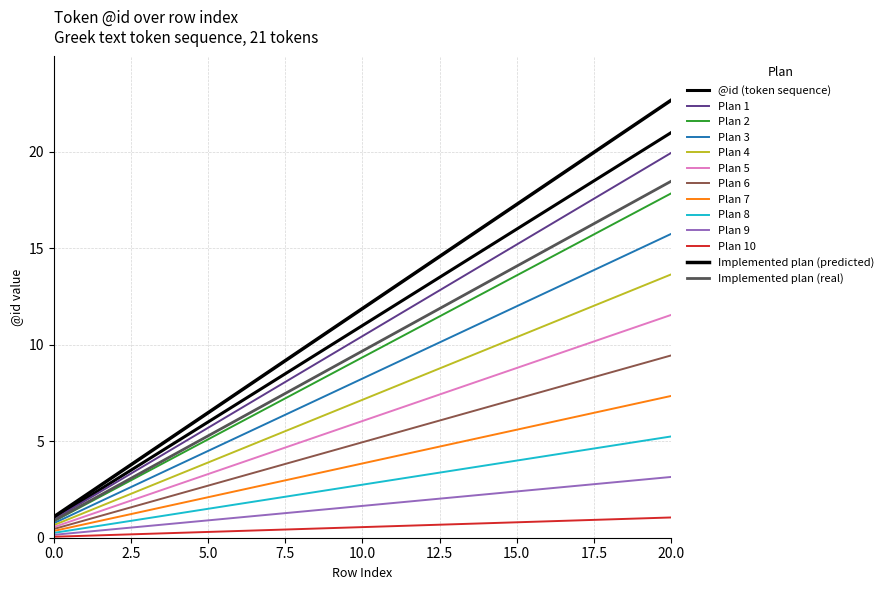

How many lines are shown in the chart?

13